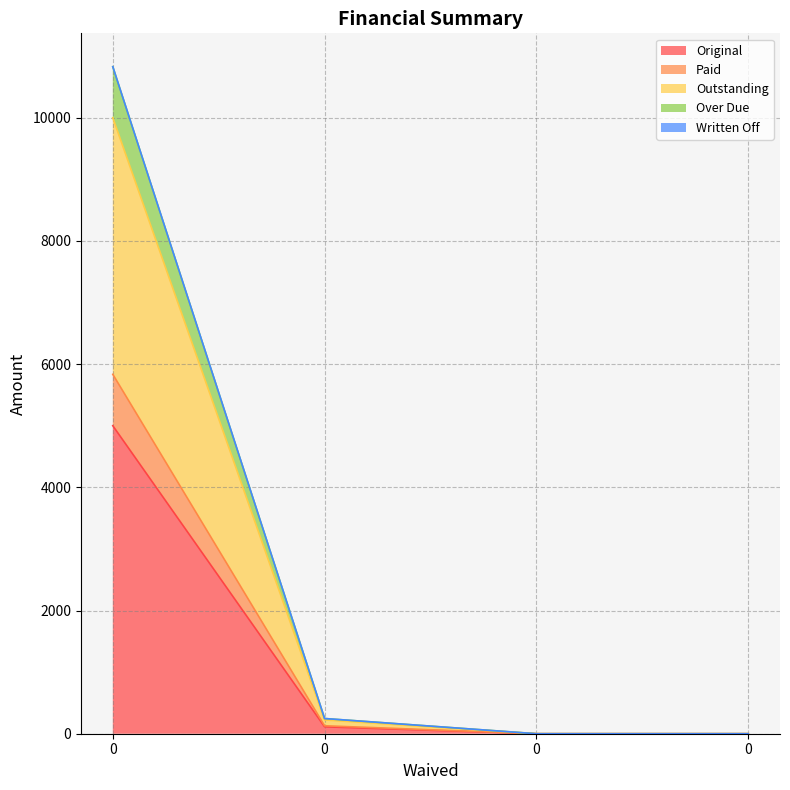

Does the chart have visible grid lines?

Yes